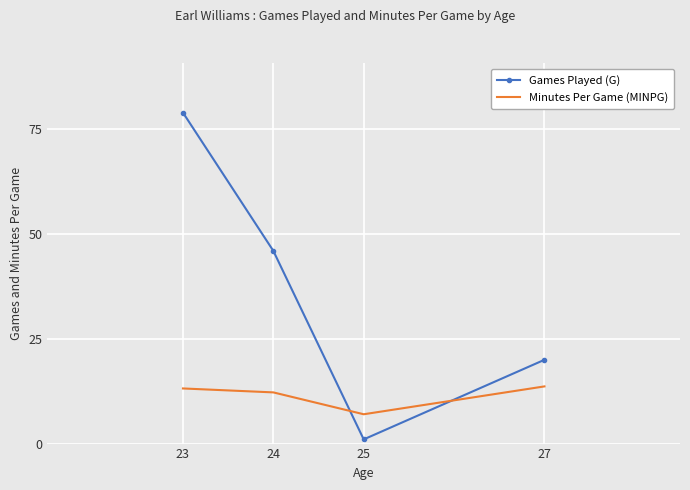

List the series in order of their peak value, lowest first.

Minutes Per Game (MINPG), Games Played (G)